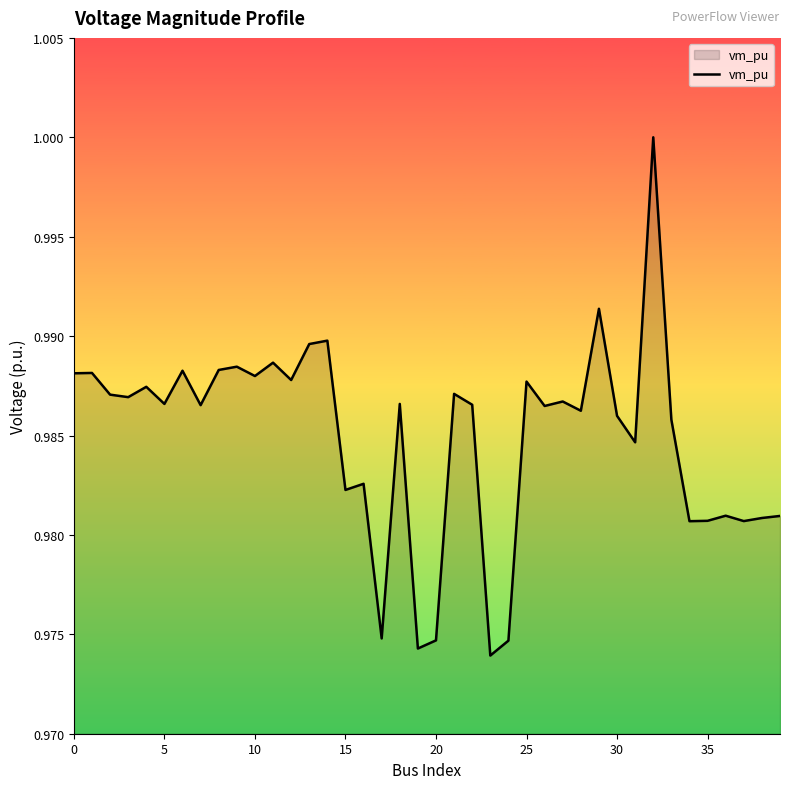

Is it true that the value at 0 is 1.3?

False